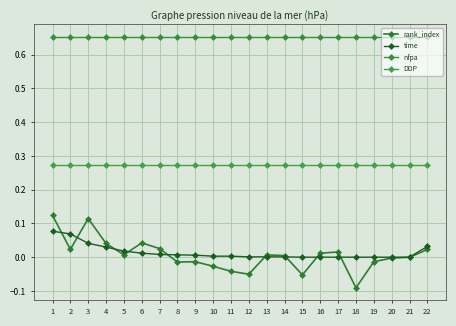

What is the maximum value shown in the chart?

0.7